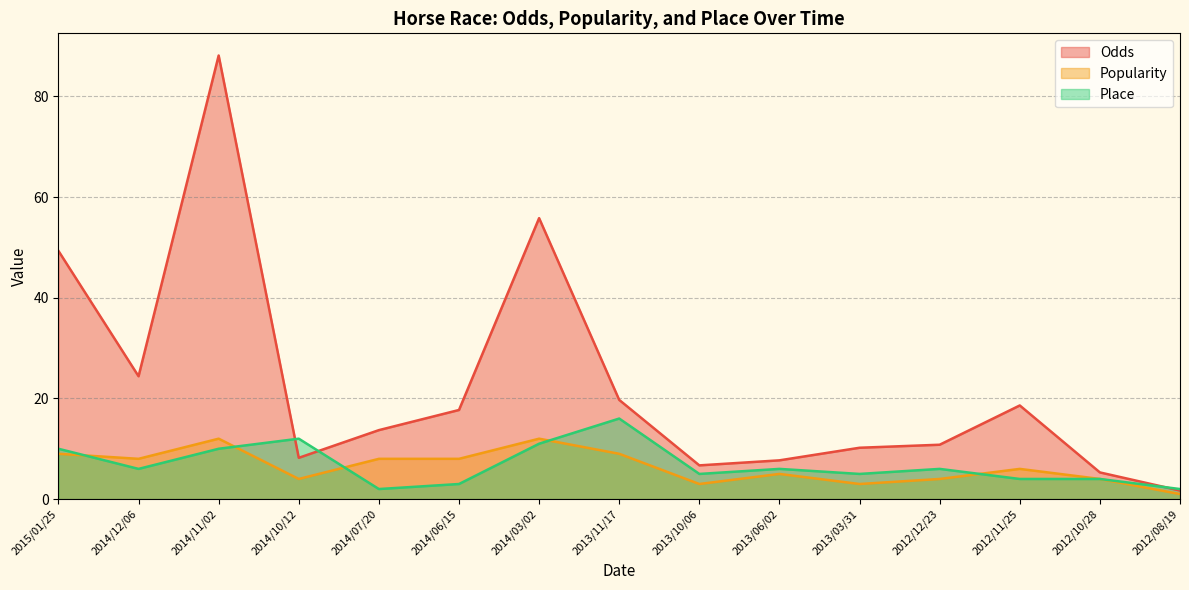

How many interior local peaks does the Popularity series have?

4